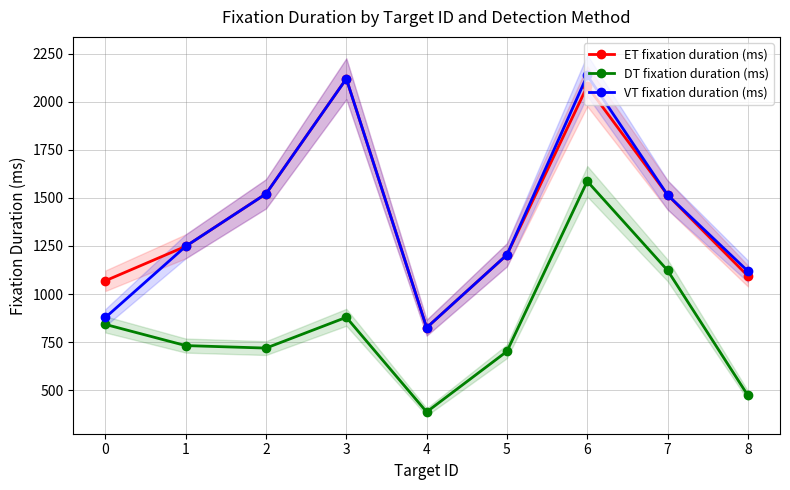

What is the total value across all series at 7?

4153